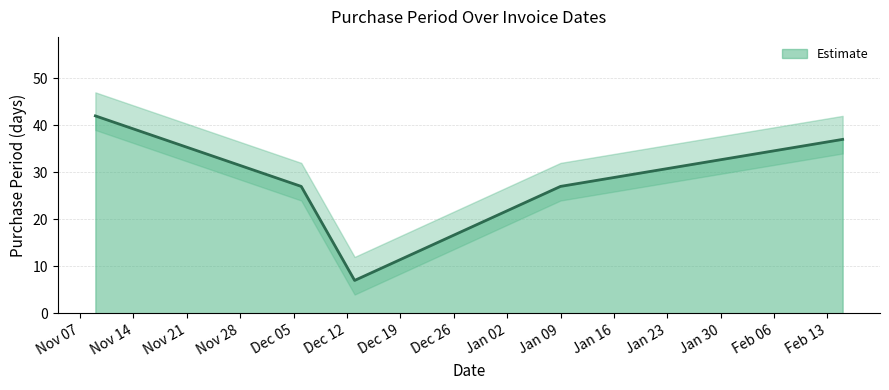

What is the change in value from 2016-11-09 to 2016-12-06?

-15